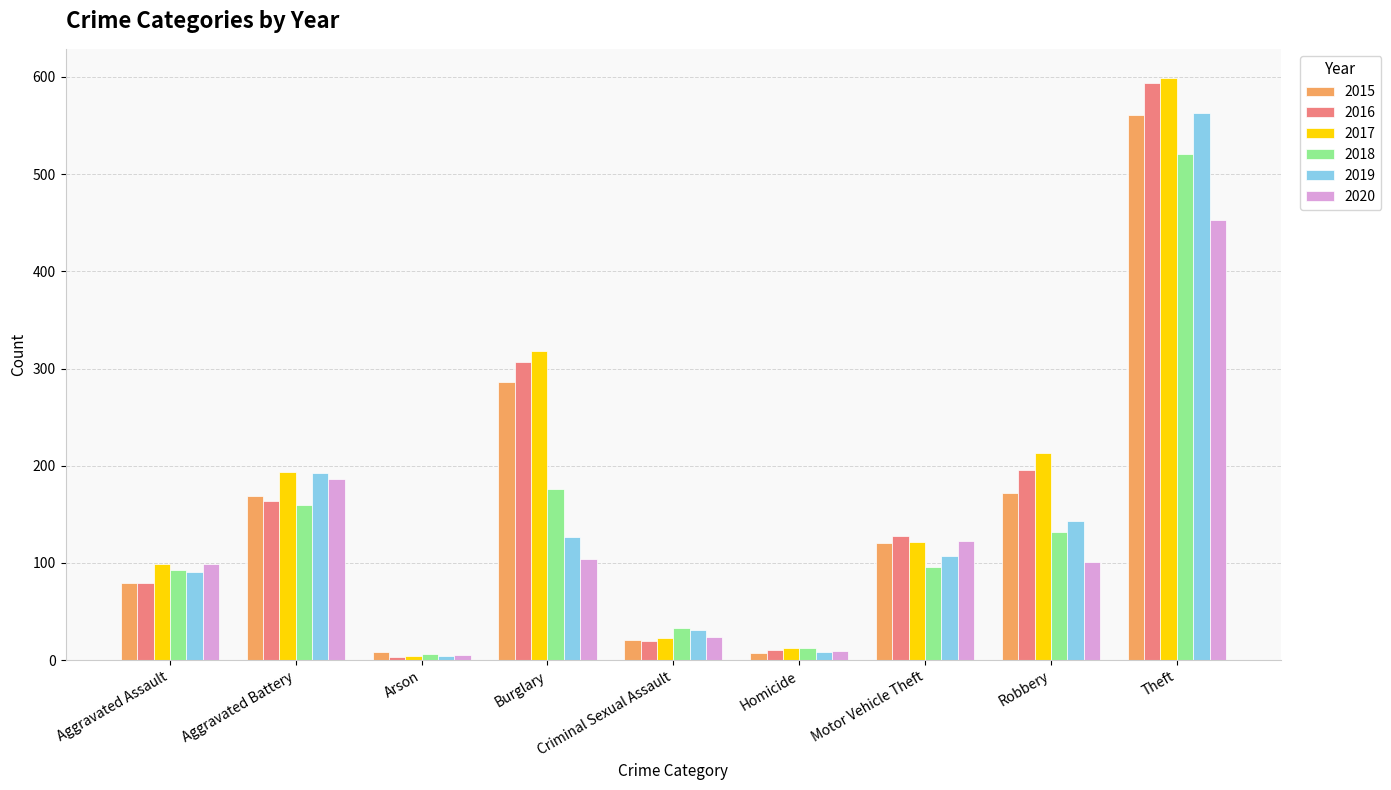

How many groups of bars are there?

9